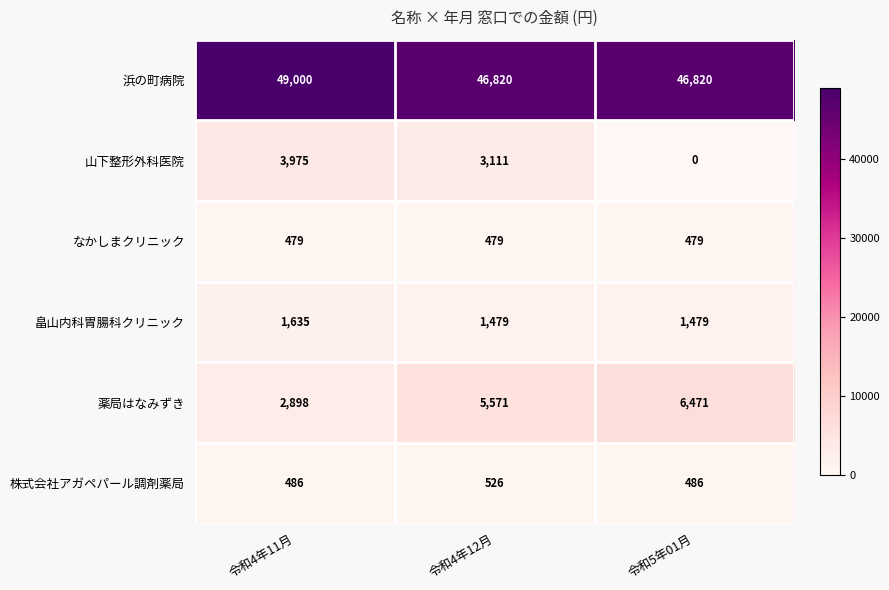

Which category has the highest value across all series?

令和4年11月